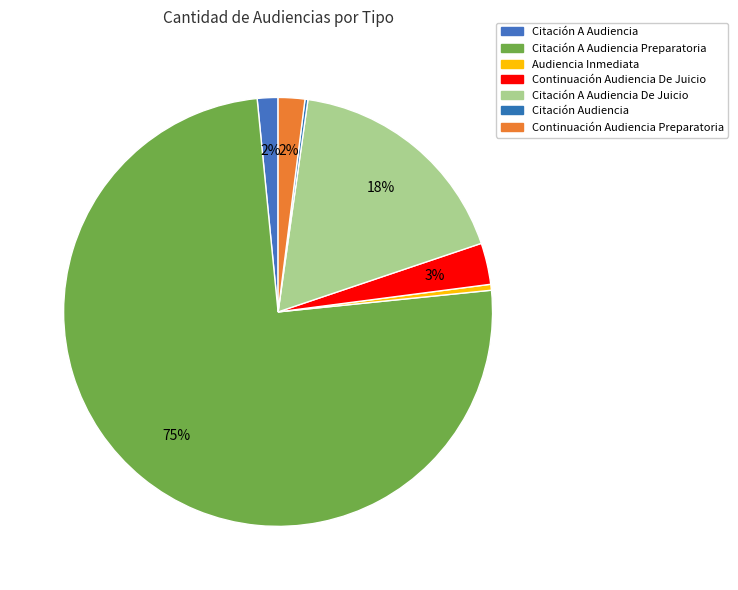

Does any single category account for the majority?

Yes